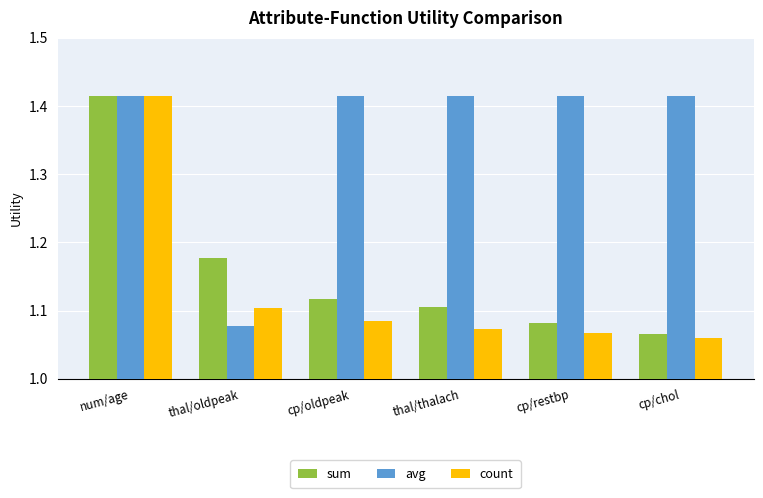

How many data points does each series have?

6